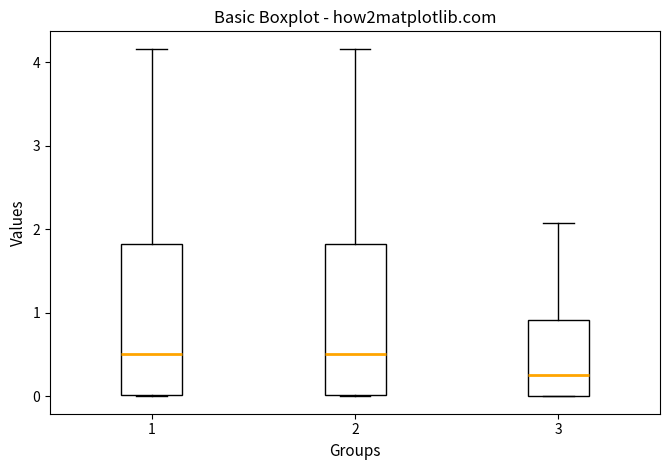

Where does the median line of the box at x = 1 sit on the y-axis? The values are not printed on the chart, so give them approximately, as read against the axis.

0.5